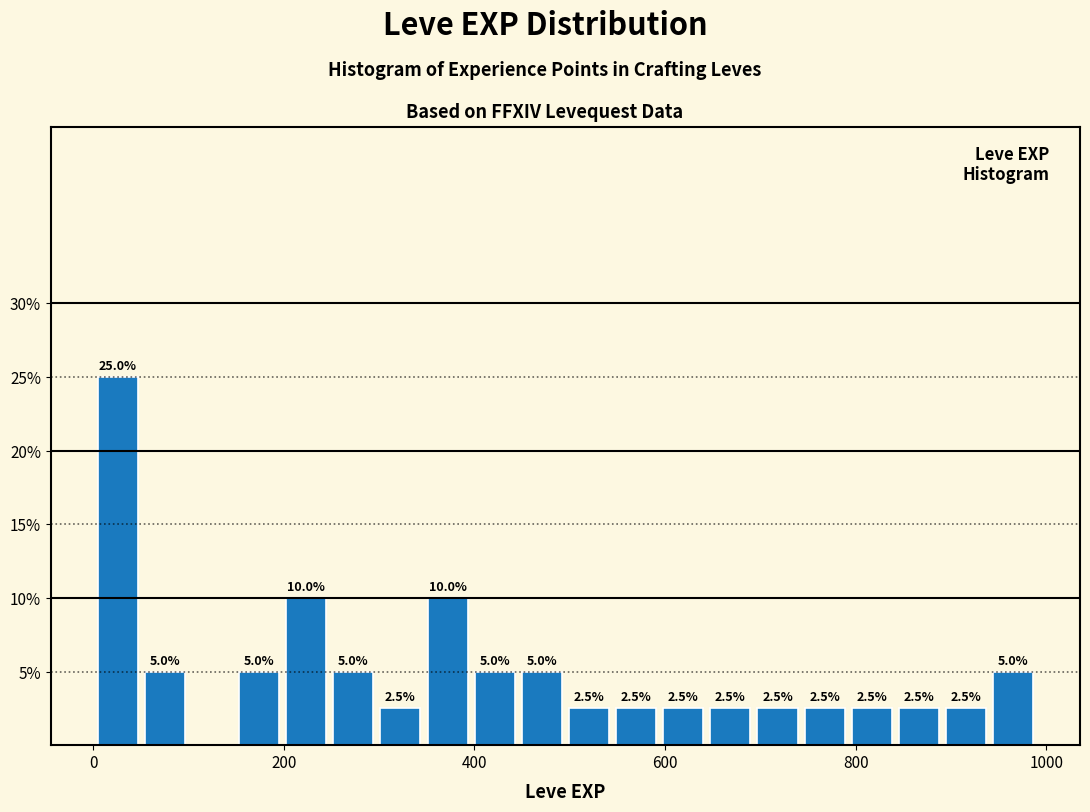

Read against the x-axis, roughly where is the centre of the tallest bar?

20